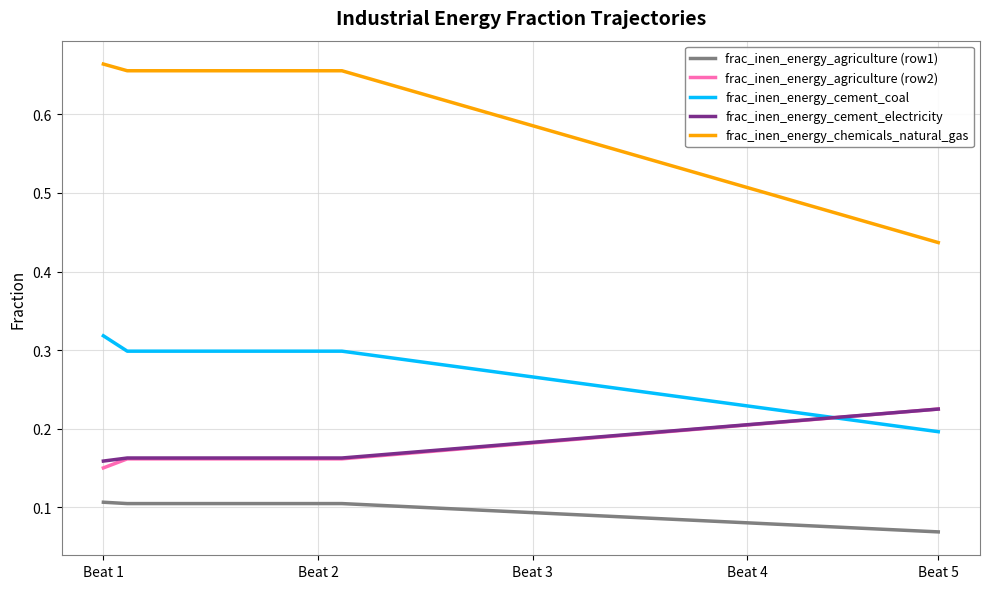

True or false: frac_inen_energy_agriculture (row1) and frac_inen_energy_agriculture (row2) cross at least once.

False